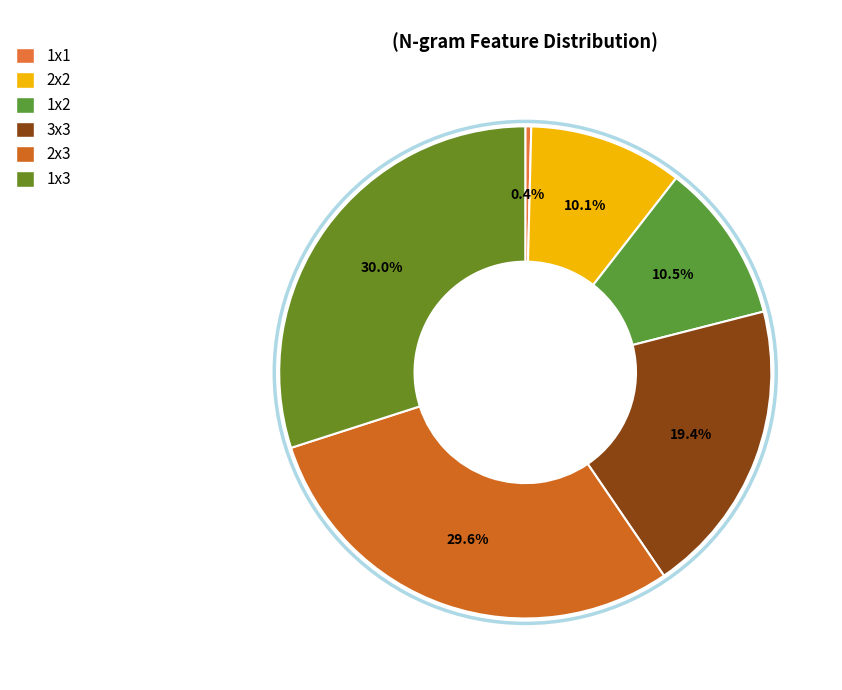

What percentage is the 1x3 slice, to the nearest percent?

30%